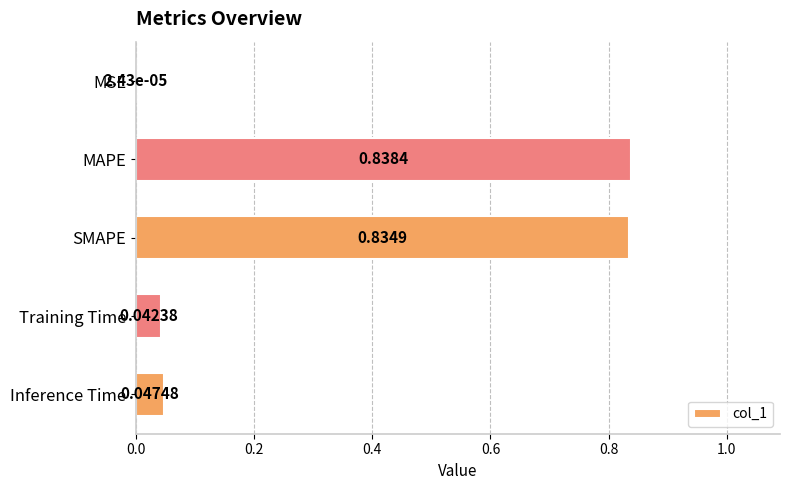

What is the sum of all values?

1.8